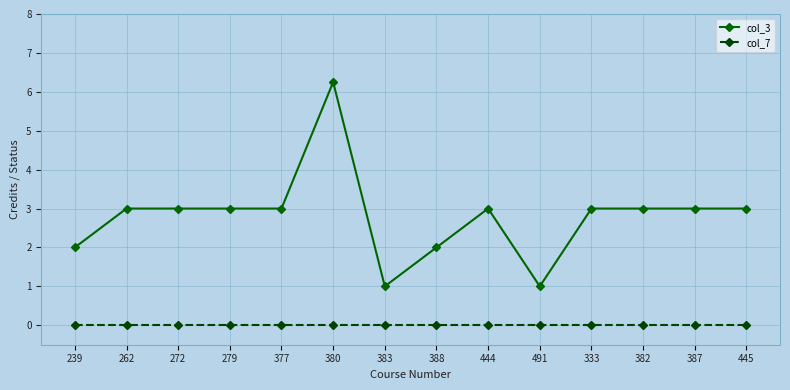

What is the sum of the col_3 values at 333 and 491?

4.0